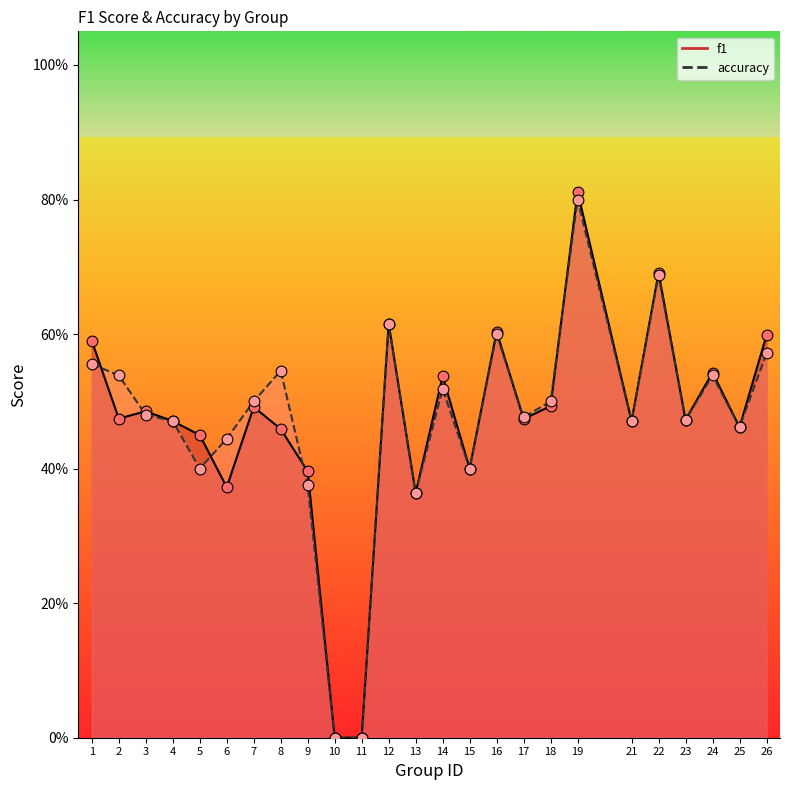

Which series reaches the maximum Y coordinate?

f1